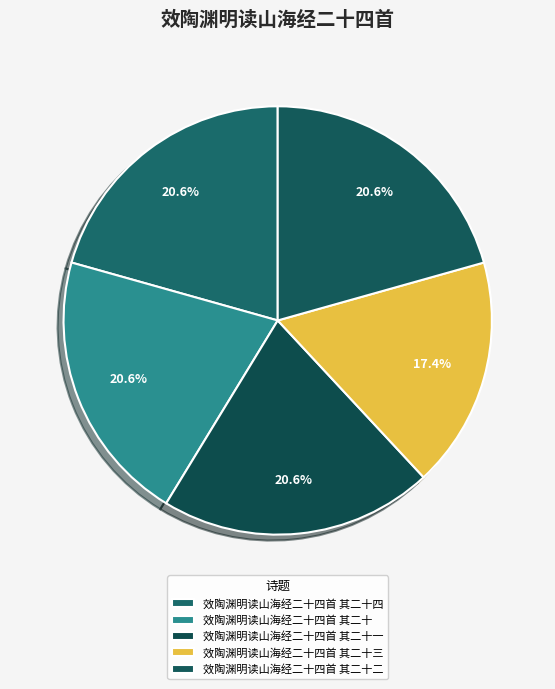

Which category has the biggest portion of the pie?

效陶渊明读山海经二十四首 其二十四